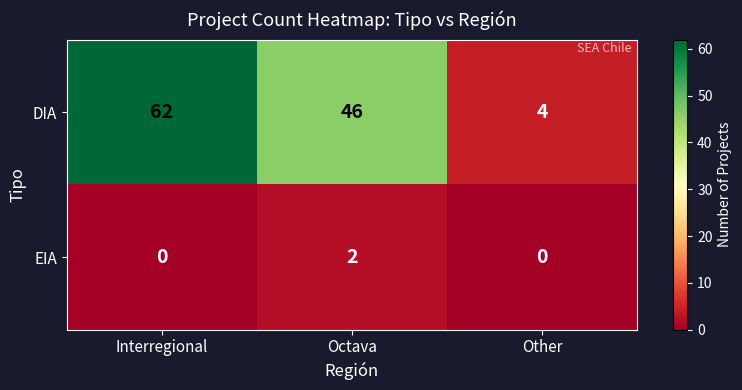

What is the greatest value displayed?

62